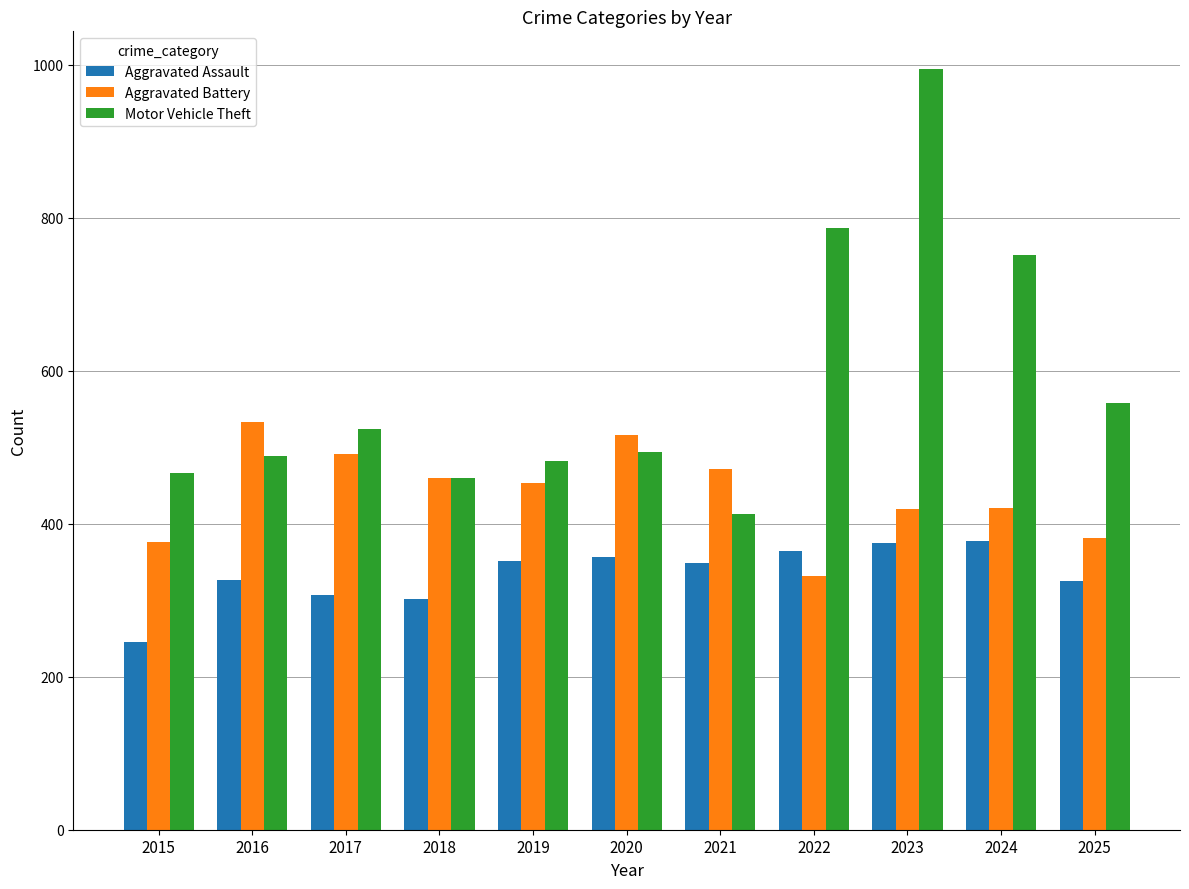

What is the difference between the second highest and second lowest values in the Aggravated Assault series?

74